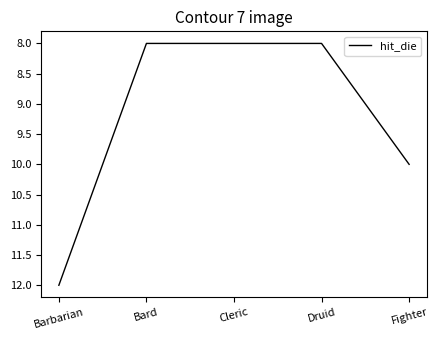

What is the minimum value shown in the chart?

8